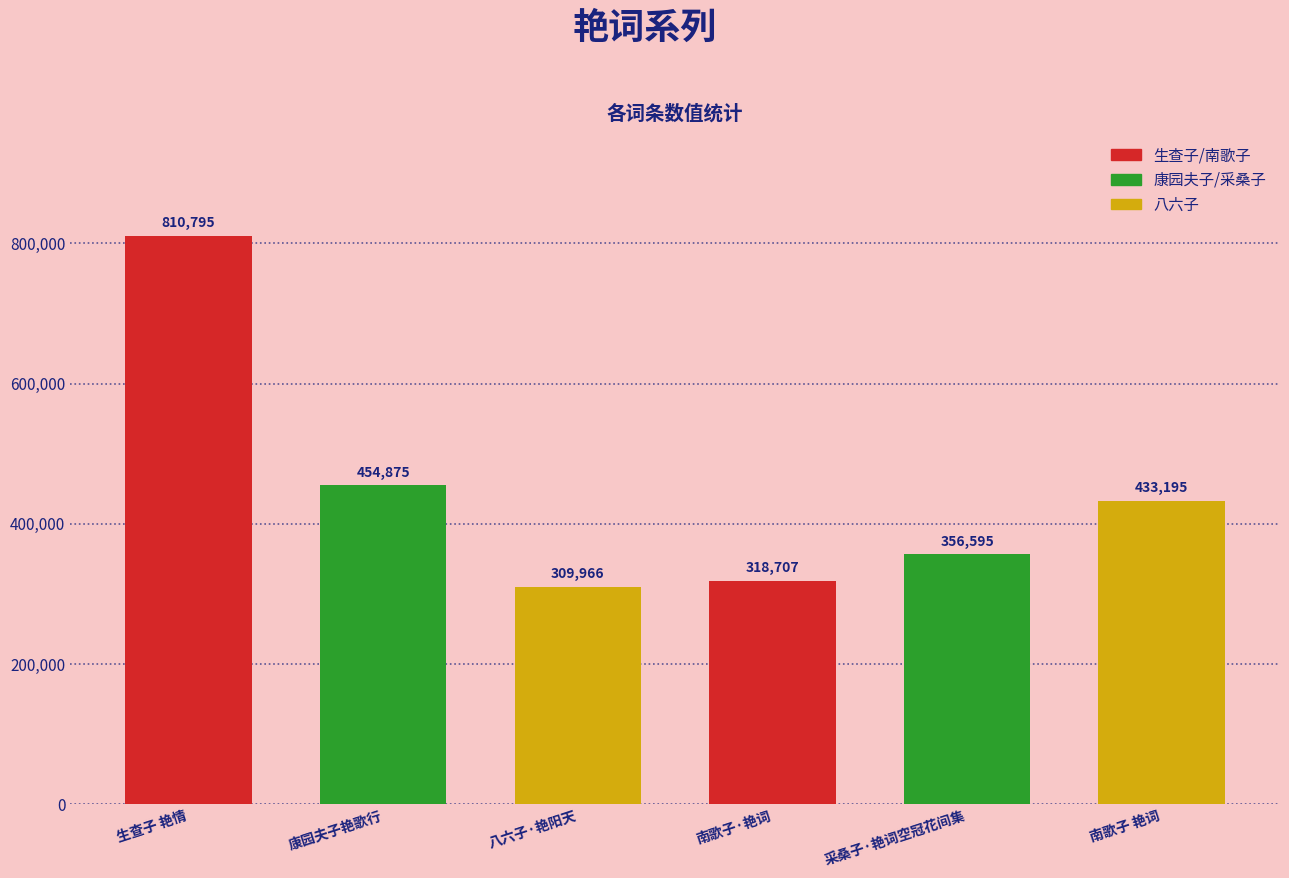

Reading right to left, transcribe all the data shown in this chart.

南歌子 艳词=433195	采桑子·艳词空冠花间集=356595	南歌子·艳词=318707	八六子·艳阳天=309966	康园夫子艳歌行=454875	生查子 艳情=810795